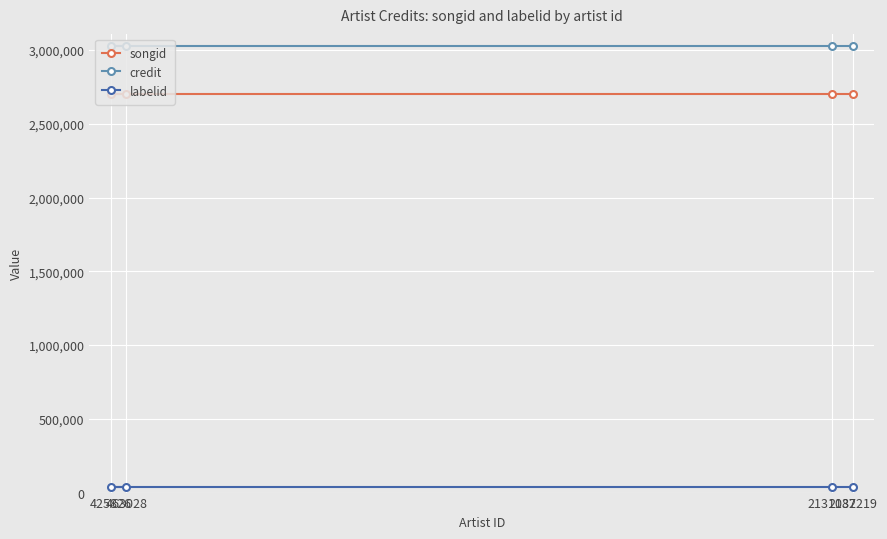

Reading left to right, extract all data points from this chart.

songid: 425826=2704415	463028=2704415	2131037=2704415	2182219=2704415
credit: 425826=3030215	463028=3030215	2131037=3030215	2182219=3030215
labelid: 425826=39622	463028=39622	2131037=39622	2182219=39622